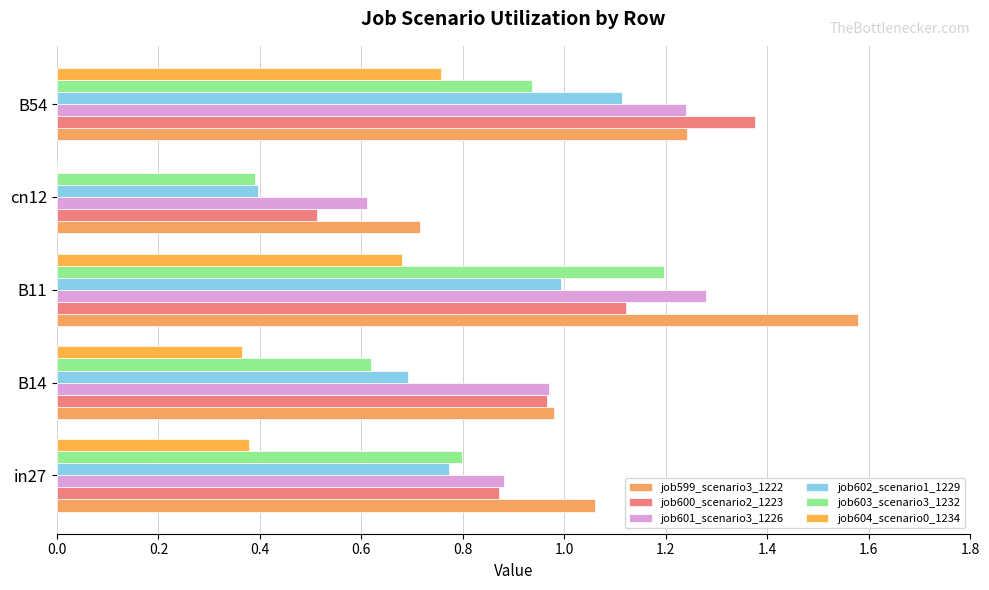

How many categories are shown in the chart?

5